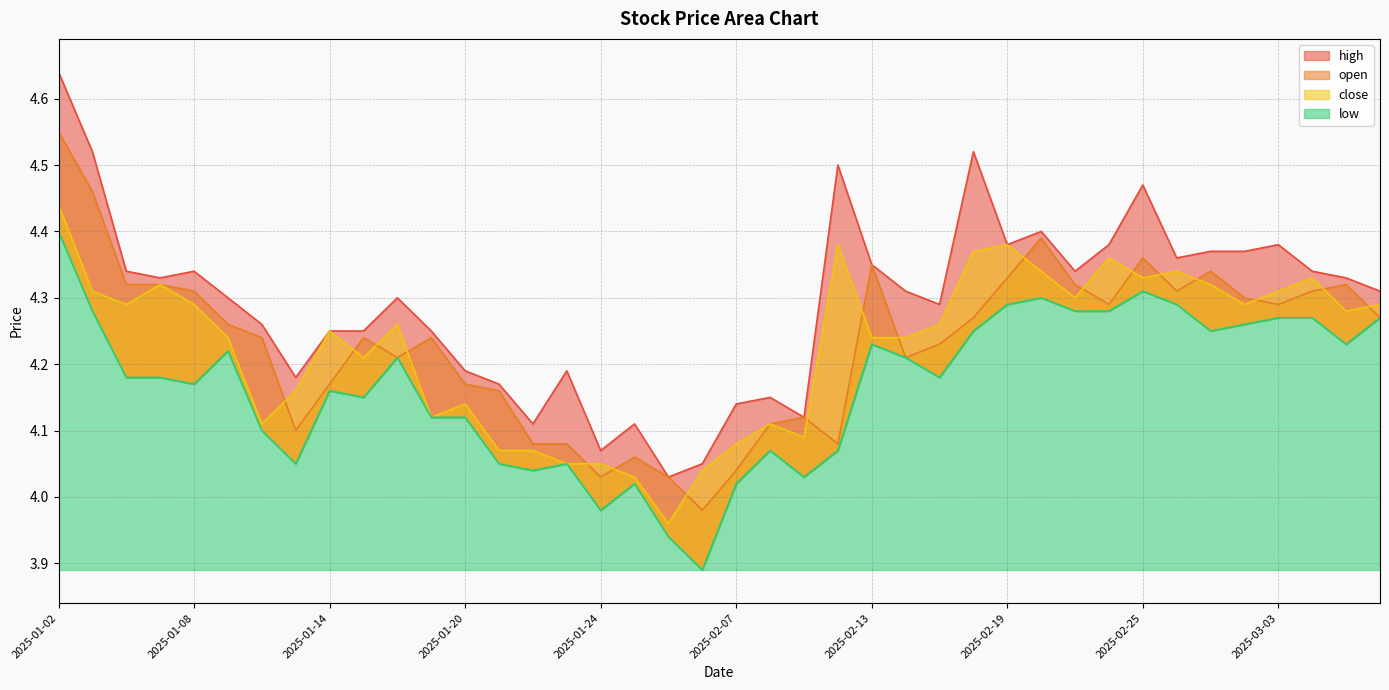

At which label does low reach its minimum?

2025-02-06